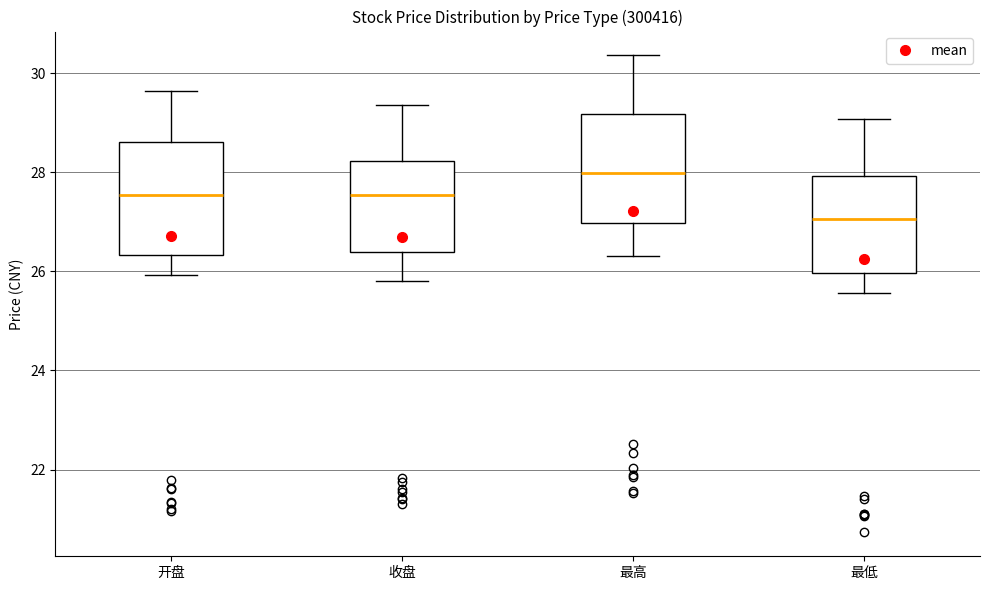

Reading left to right, read every box against the y-axis: the position of its median line, the range the box covers, and the ends of its whiskers. The values are not printed on the chart, so give them approximately, as read against the axis.

开盘: median 27.6, box 26.4 to 28.6, whiskers 26.0 to 29.6
收盘: median 27.6, box 26.4 to 28.2, whiskers 25.8 to 29.4
最高: median 28.0, box 27.0 to 29.2, whiskers 26.4 to 30.4
最低: median 27.0, box 26.0 to 28.0, whiskers 25.6 to 29.0